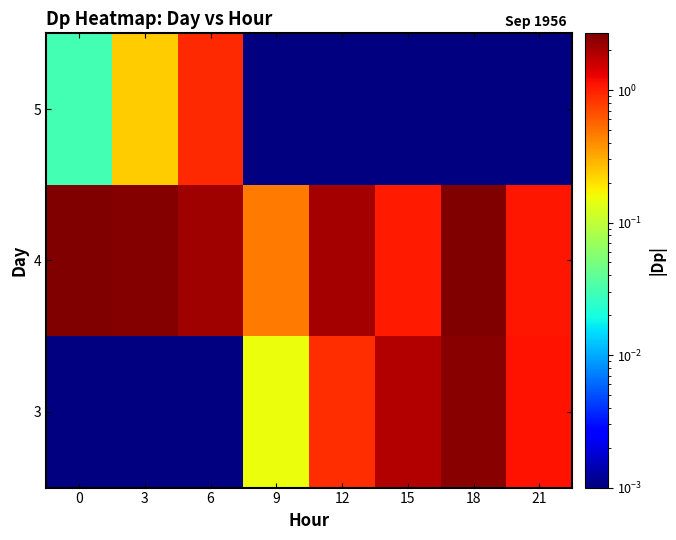

Read the 4 value at 3.

2.5